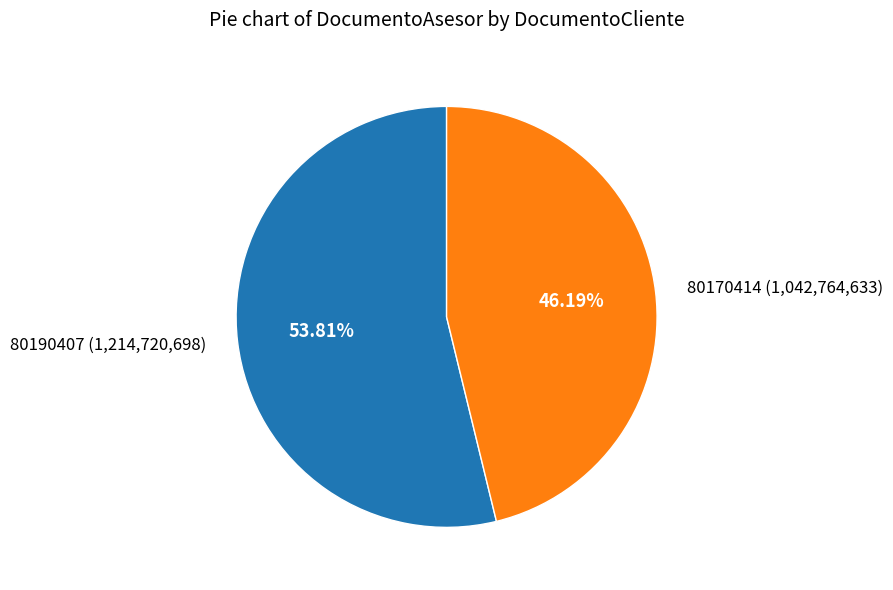

Is it true that 80190407 is 54% of the pie?

True